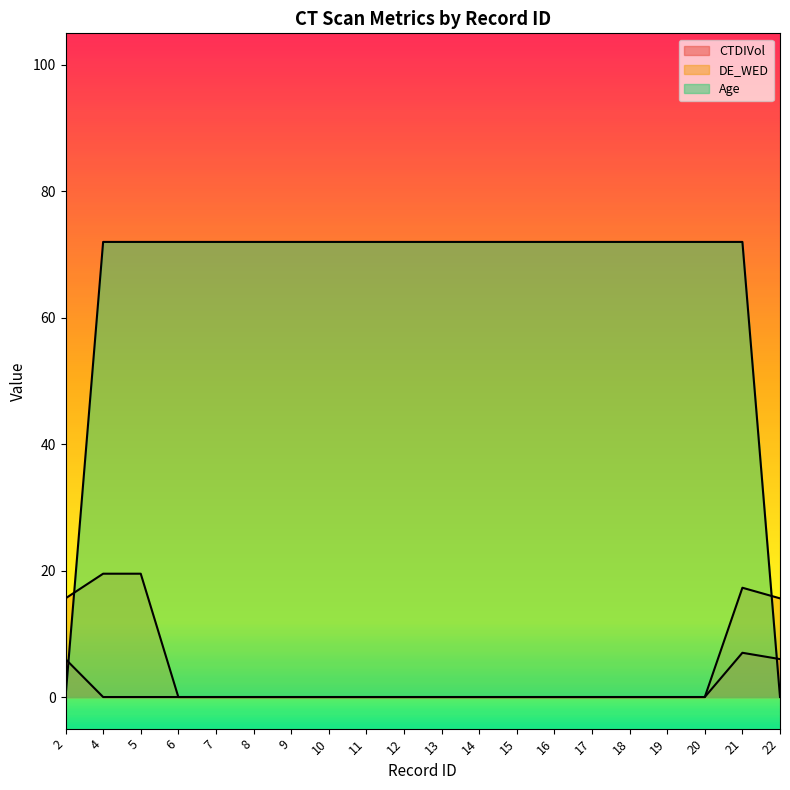

How many interior local peaks does the DE_WED series have?

1